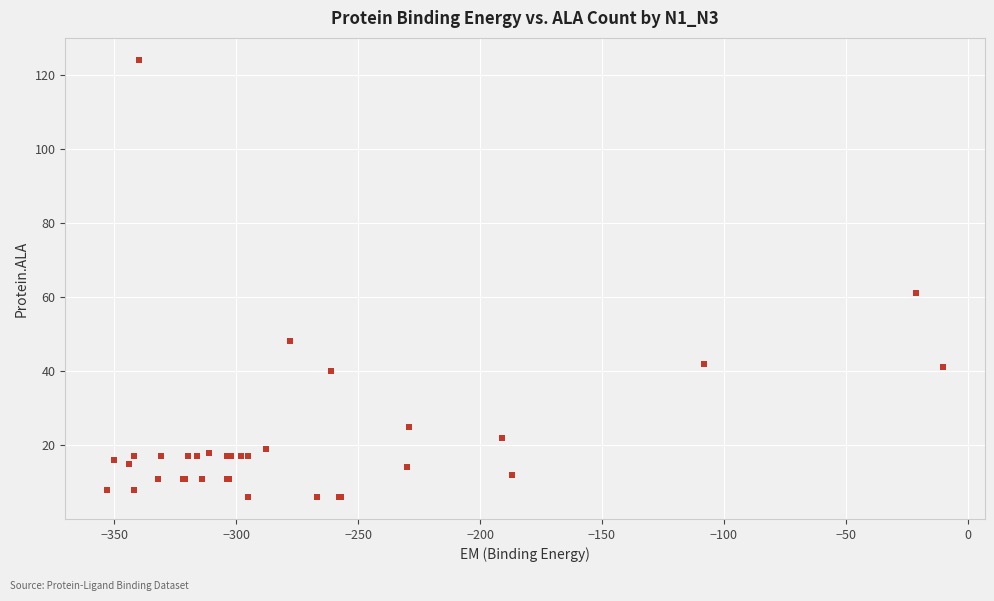

What Y value in the scatter plot is closest to 65?

61